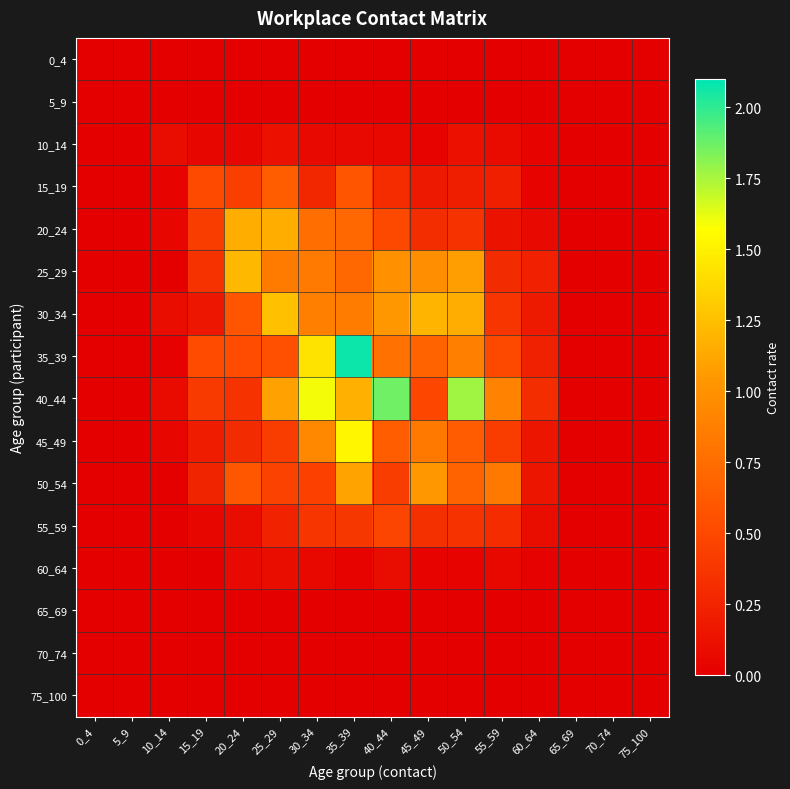

Reading left to right, extract all data points from this chart.

0_4: 0_4=0.0	5_9=0.0	10_14=0.0	15_19=0.0	20_24=0.0	25_29=0.0	30_34=0.0	35_39=0.0	40_44=0.0	45_49=0.0	50_54=0.0	55_59=0.0	60_64=0.0	65_69=0.0	70_74=0.0	75_100=0.0
5_9: 0_4=0.0	5_9=0.0	10_14=0.0	15_19=0.0	20_24=0.0	25_29=0.0	30_34=0.0	35_39=0.0	40_44=0.0	45_49=0.0	50_54=0.0	55_59=0.0	60_64=0.0	65_69=0.0	70_74=0.0	75_100=0.0
10_14: 0_4=0.0	5_9=0.0	10_14=0.1	15_19=0.1	20_24=0.0	25_29=0.1	30_34=0.1	35_39=0.1	40_44=0.1	45_49=0.0	50_54=0.1	55_59=0.1	60_64=0.0	65_69=0.0	70_74=0.0	75_100=0.0
15_19: 0_4=0.0	5_9=0.0	10_14=0.0	15_19=0.5	20_24=0.4	25_29=0.6	30_34=0.3	35_39=0.6	40_44=0.3	45_49=0.2	50_54=0.2	55_59=0.2	60_64=0.0	65_69=0.0	70_74=0.0	75_100=0.0
20_24: 0_4=0.0	5_9=0.0	10_14=0.0	15_19=0.4	20_24=1.2	25_29=1.2	30_34=0.8	35_39=0.7	40_44=0.5	45_49=0.3	50_54=0.3	55_59=0.1	60_64=0.1	65_69=0.0	70_74=0.0	75_100=0.0
25_29: 0_4=0.0	5_9=0.0	10_14=0.0	15_19=0.4	20_24=1.2	25_29=0.8	30_34=0.8	35_39=0.7	40_44=1.0	45_49=1.0	50_54=1.1	55_59=0.3	60_64=0.2	65_69=0.0	70_74=0.0	75_100=0.0
30_34: 0_4=0.0	5_9=0.0	10_14=0.1	15_19=0.2	20_24=0.6	25_29=1.2	30_34=0.9	35_39=0.9	40_44=1.0	45_49=1.2	50_54=1.2	55_59=0.4	60_64=0.2	65_69=0.0	70_74=0.0	75_100=0.0
35_39: 0_4=0.0	5_9=0.0	10_14=0.0	15_19=0.5	20_24=0.5	25_29=0.5	30_34=1.4	35_39=2.1	40_44=0.8	45_49=0.7	50_54=0.9	55_59=0.5	60_64=0.2	65_69=0.0	70_74=0.0	75_100=0.0
40_44: 0_4=0.0	5_9=0.0	10_14=0.1	15_19=0.4	20_24=0.4	25_29=1.1	30_34=1.6	35_39=1.2	40_44=1.9	45_49=0.5	50_54=1.8	55_59=0.9	60_64=0.3	65_69=0.0	70_74=0.0	75_100=0.0
45_49: 0_4=0.0	5_9=0.0	10_14=0.0	15_19=0.2	20_24=0.3	25_29=0.4	30_34=0.9	35_39=1.5	40_44=0.6	45_49=0.8	50_54=0.6	55_59=0.4	60_64=0.2	65_69=0.0	70_74=0.0	75_100=0.0
50_54: 0_4=0.0	5_9=0.0	10_14=0.0	15_19=0.2	20_24=0.6	25_29=0.5	30_34=0.4	35_39=1.1	40_44=0.4	45_49=1.0	50_54=0.7	55_59=0.8	60_64=0.2	65_69=0.0	70_74=0.0	75_100=0.0
55_59: 0_4=0.0	5_9=0.0	10_14=0.0	15_19=0.1	20_24=0.1	25_29=0.2	30_34=0.4	35_39=0.4	40_44=0.5	45_49=0.3	50_54=0.3	55_59=0.3	60_64=0.1	65_69=0.0	70_74=0.0	75_100=0.0
60_64: 0_4=0.0	5_9=0.0	10_14=0.0	15_19=0.0	20_24=0.1	25_29=0.1	30_34=0.1	35_39=0.0	40_44=0.1	45_49=0.0	50_54=0.0	55_59=0.1	60_64=0.0	65_69=0.0	70_74=0.0	75_100=0.0
65_69: 0_4=0.0	5_9=0.0	10_14=0.0	15_19=0.0	20_24=0.0	25_29=0.0	30_34=0.0	35_39=0.0	40_44=0.0	45_49=0.0	50_54=0.0	55_59=0.0	60_64=0.0	65_69=0.0	70_74=0.0	75_100=0.0
70_74: 0_4=0.0	5_9=0.0	10_14=0.0	15_19=0.0	20_24=0.0	25_29=0.0	30_34=0.0	35_39=0.0	40_44=0.0	45_49=0.0	50_54=0.0	55_59=0.0	60_64=0.0	65_69=0.0	70_74=0.0	75_100=0.0
75_100: 0_4=0.0	5_9=0.0	10_14=0.0	15_19=0.0	20_24=0.0	25_29=0.0	30_34=0.0	35_39=0.0	40_44=0.0	45_49=0.0	50_54=0.0	55_59=0.0	60_64=0.0	65_69=0.0	70_74=0.0	75_100=0.0